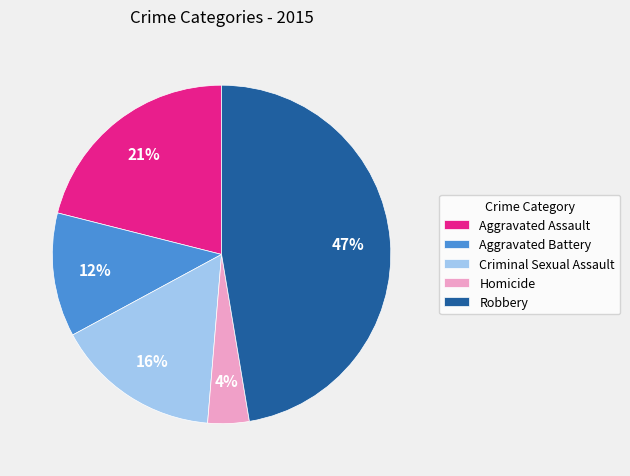

True or false: Homicide accounts for 4% of the total.

True